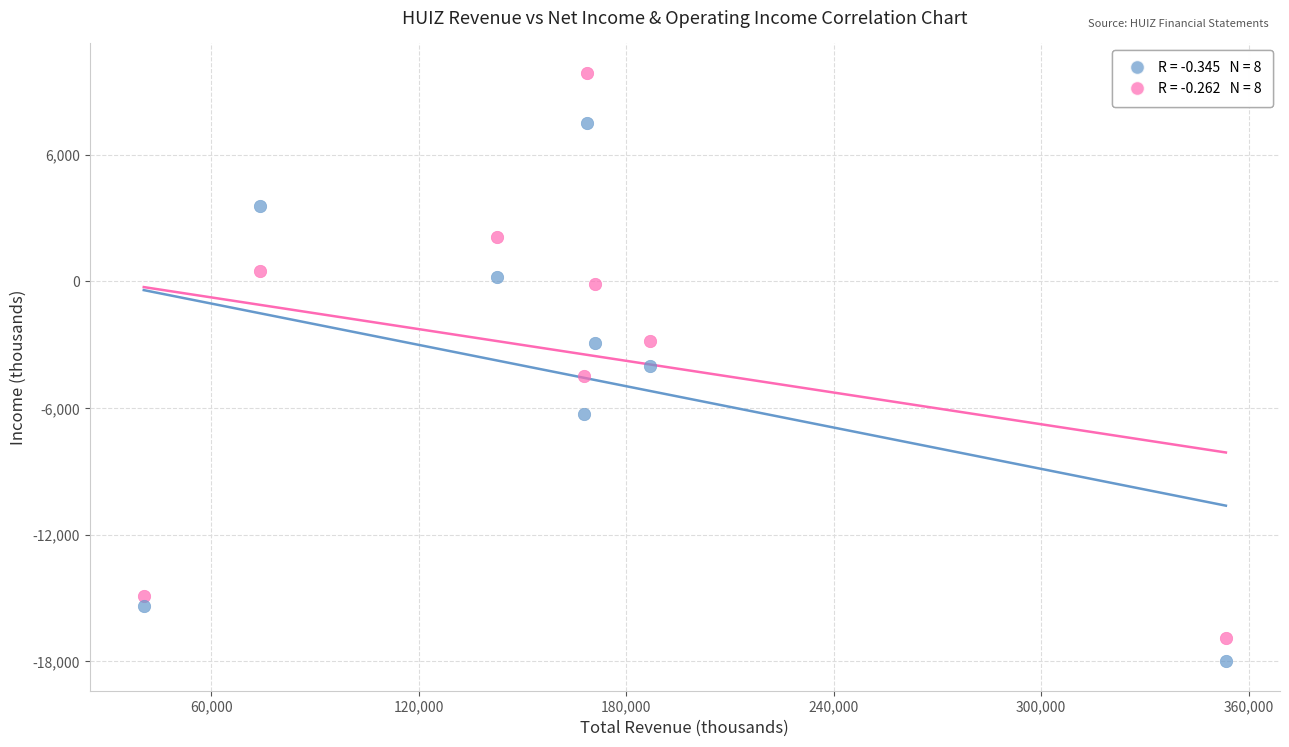

Across all data points, what is the range of Y values (max minus min)?

27900